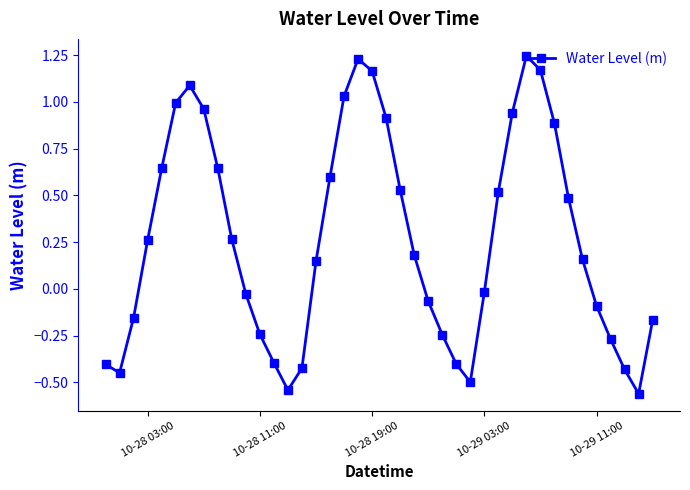

What is the difference between the maximum and minimum values?

1.8